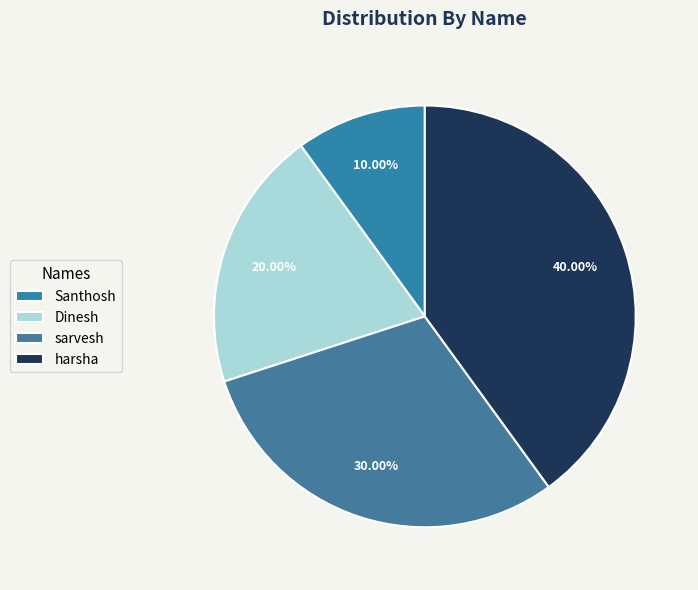

The Santhosh slice represents 10% of the pie. True or false?

True